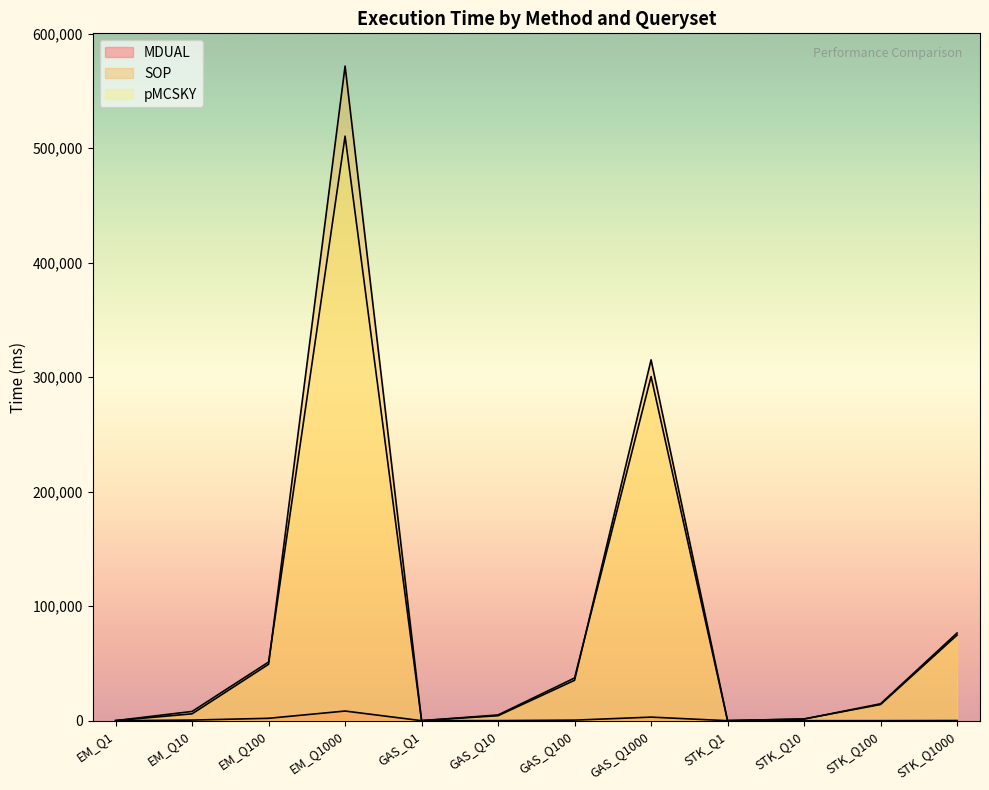

What position from the left is EM_Q10?

2